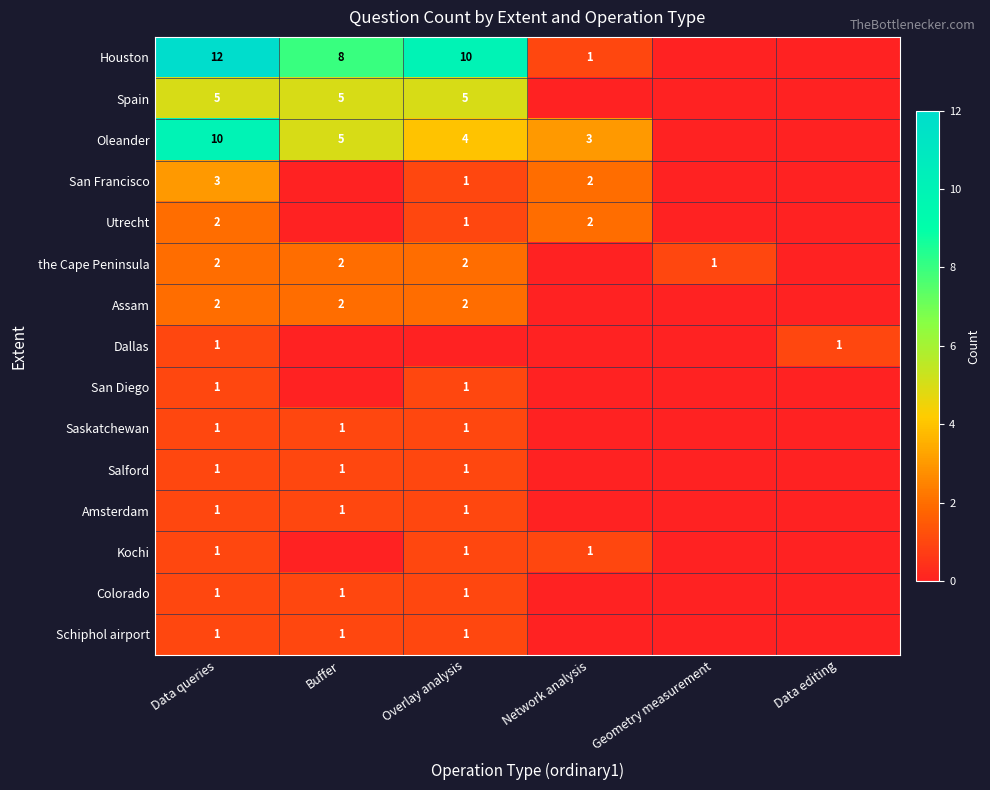

Which category has the lowest value across all series?

Geometry measurement